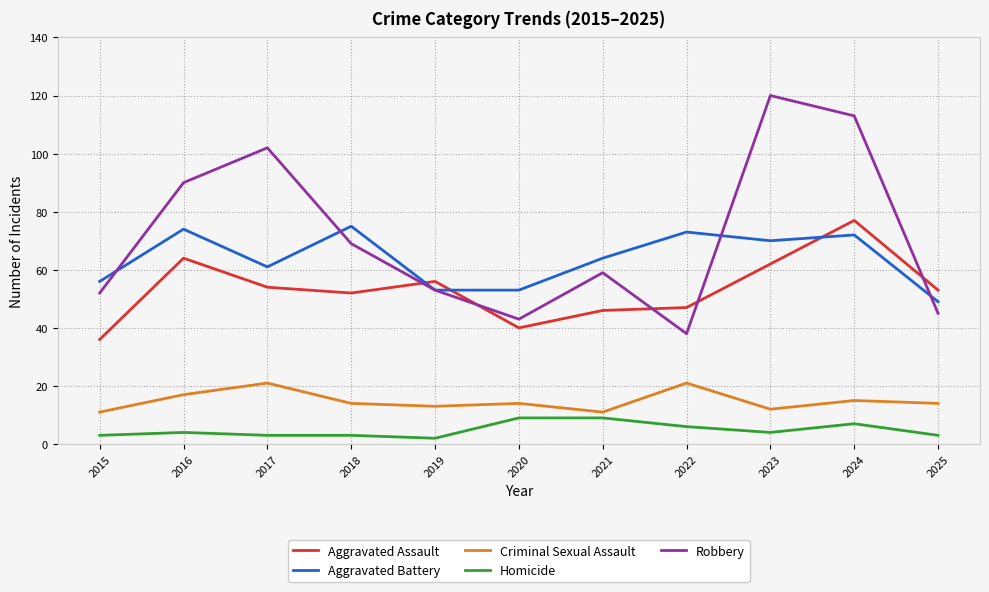

True or false: Aggravated Battery and Criminal Sexual Assault intersect in this chart.

False